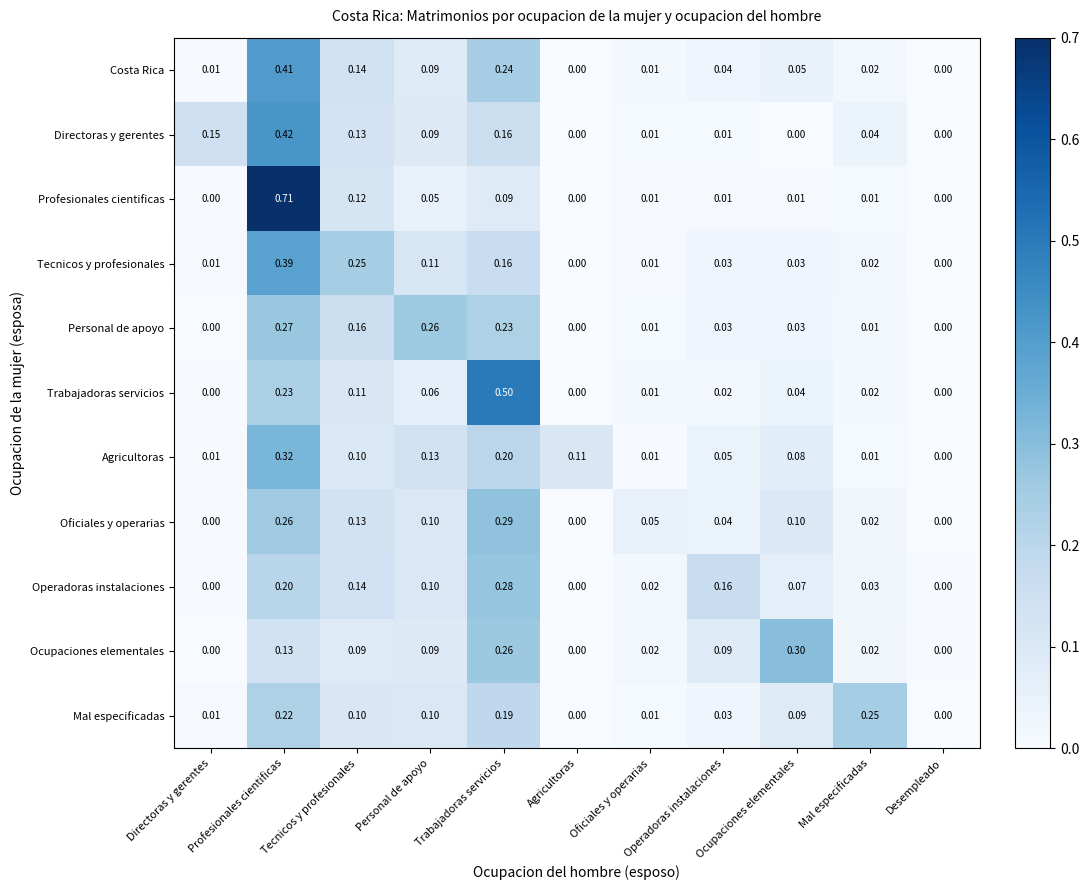

Which series has the largest range (max minus min)?

Profesionales cientificas